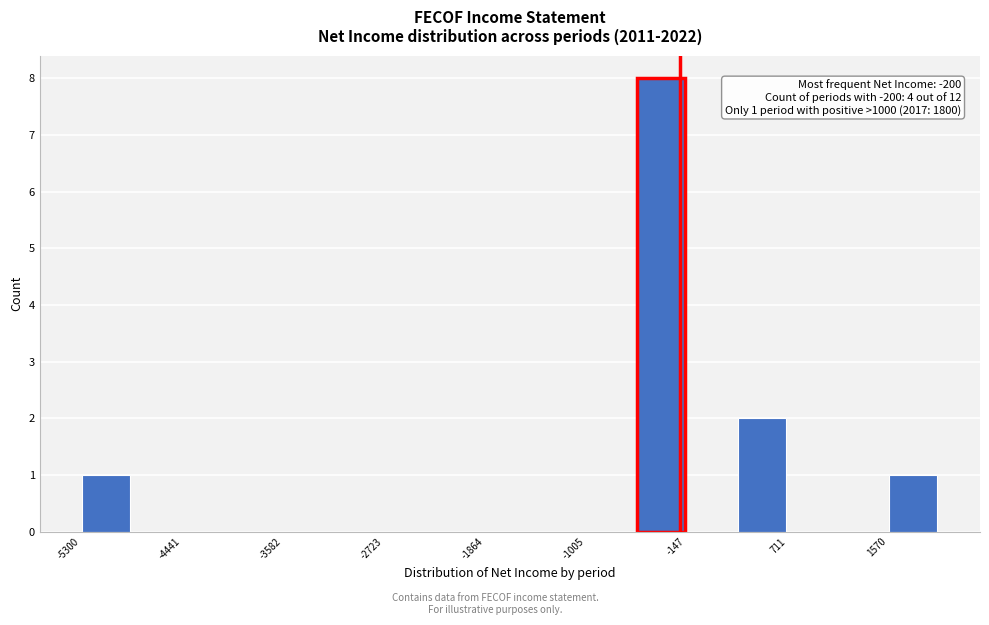

Over which range of the x-axis is the bar tallest?

-600 to -100